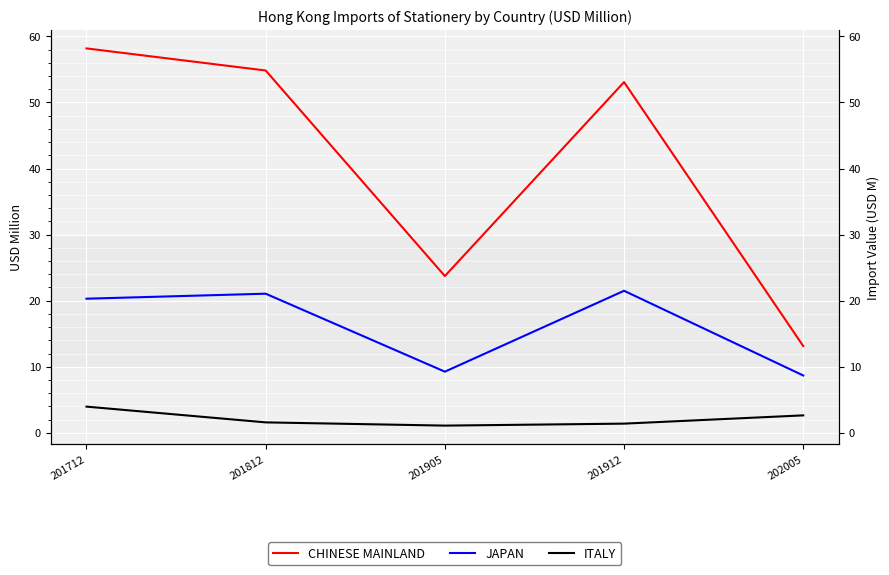

The ITALY series shows 4.4 at 202005. True or false?

False